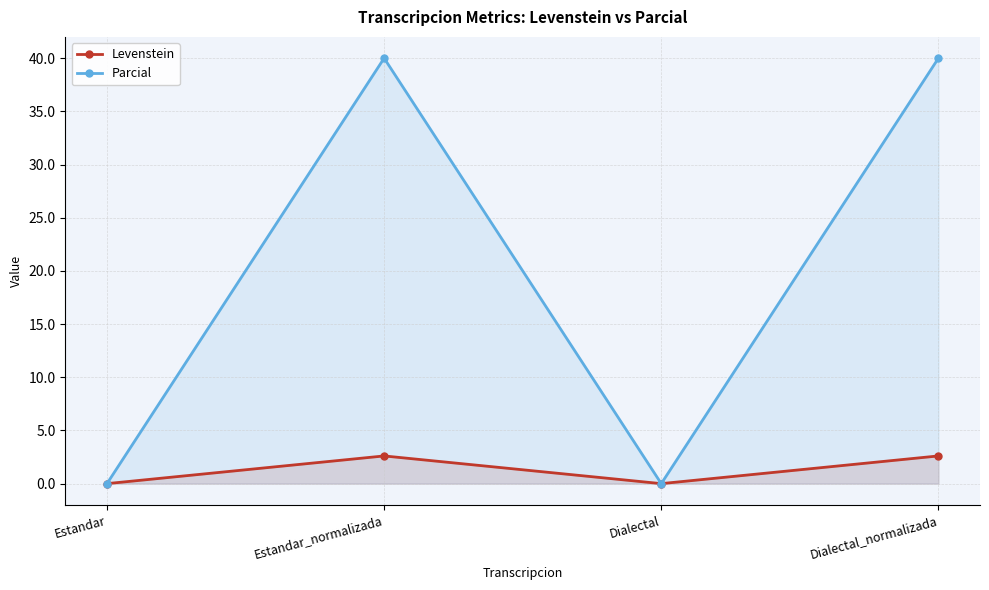

Between Estandar and Estandar_normalizada, which is larger?

Estandar_normalizada